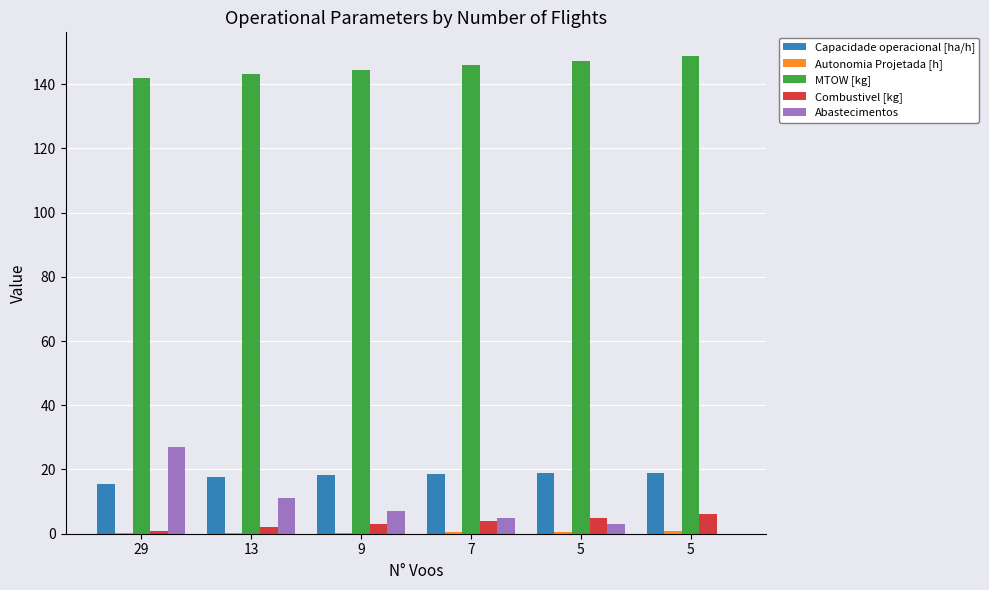

Rank the categories by Combustivel [kg] value from highest to lowest.

5, 5, 7, 9, 13, 29